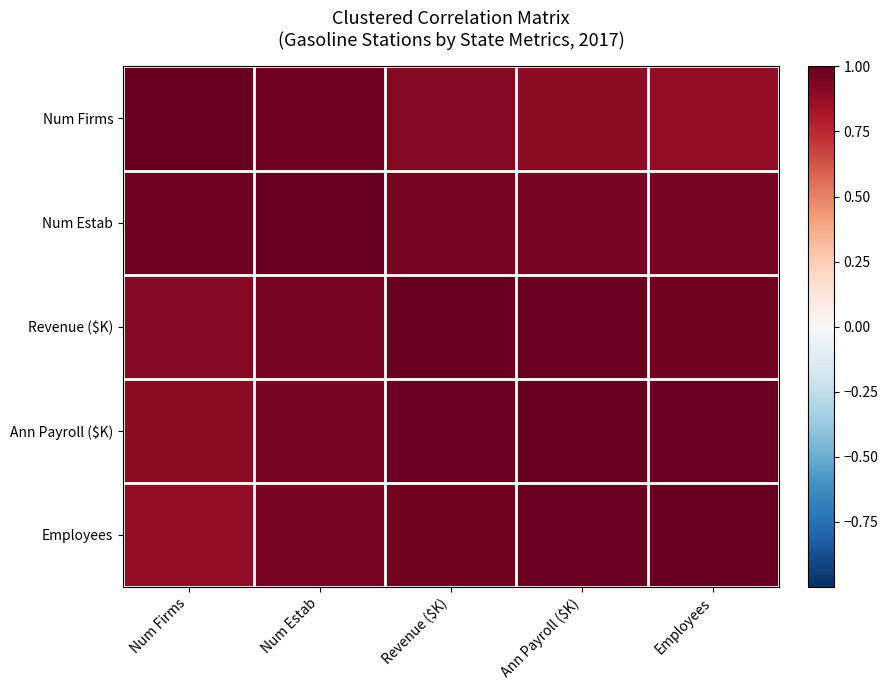

List the series in order of their peak value, highest first.

Num Firms, Num Estab, Revenue ($K), Ann Payroll ($K), Employees